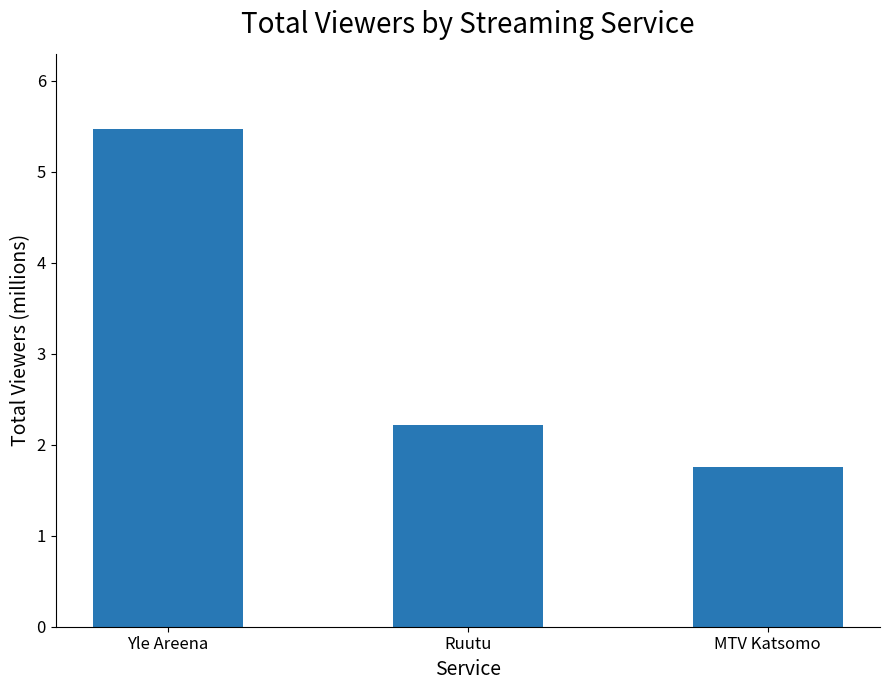

Reading left to right, list all the values displayed in this chart.

Yle Areena=5.5	Ruutu=2.2	MTV Katsomo=1.8